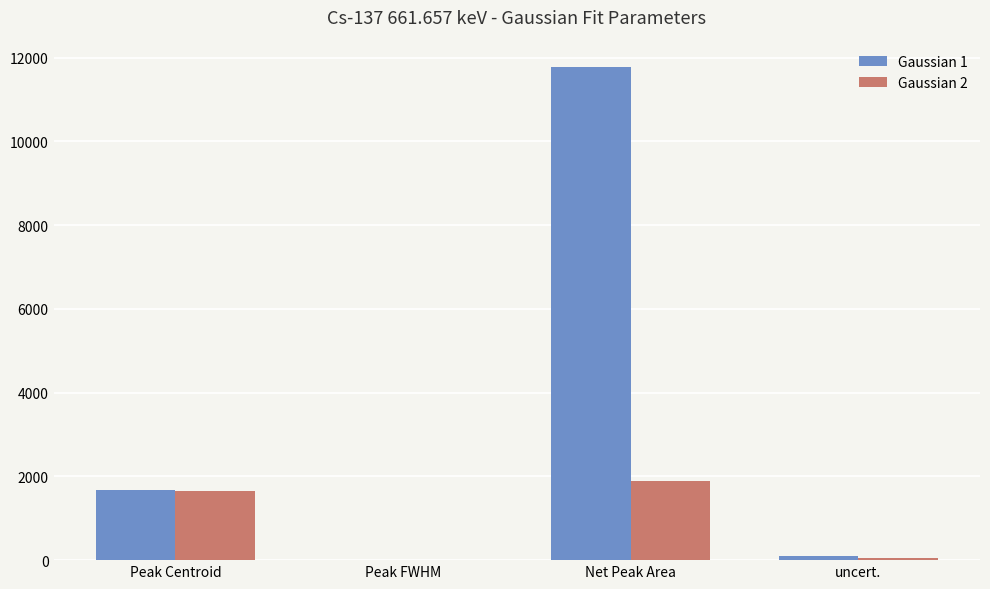

What are all the series names shown in the legend?

Gaussian 1, Gaussian 2